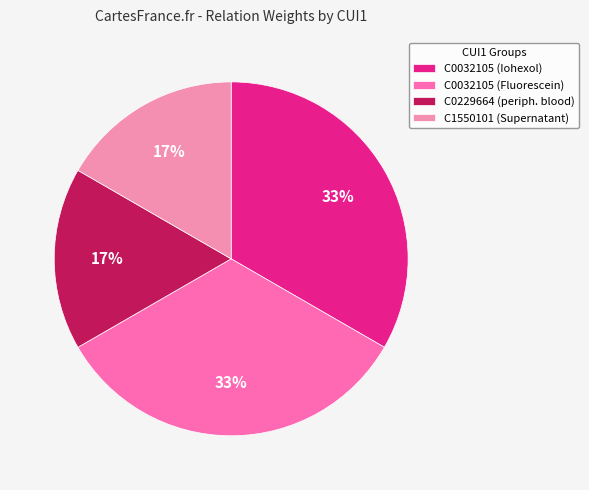

Is there a majority slice in this chart?

No